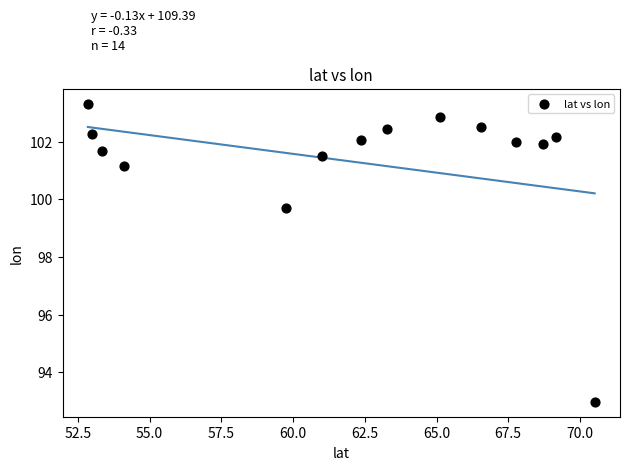

What Y value in the scatter plot is closest to 98?

99.7